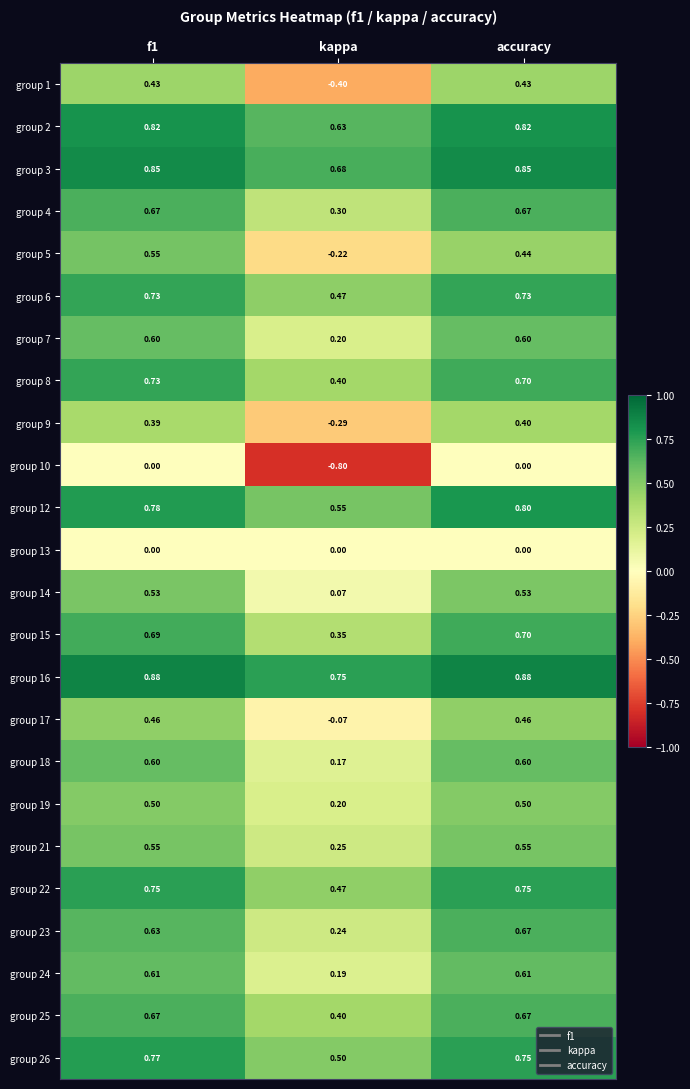

Where is group 9 nearest to the value 0?

kappa